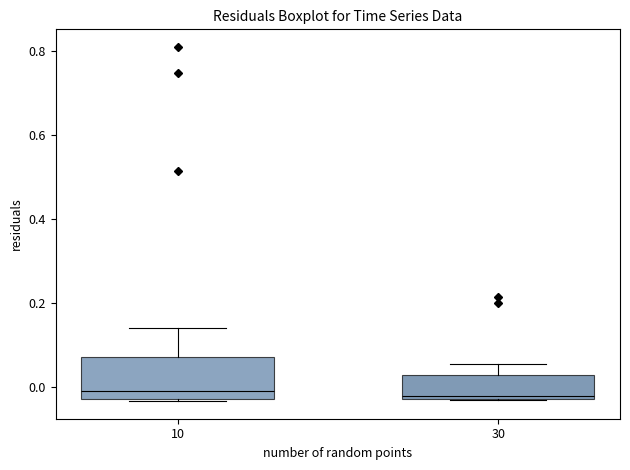

Reading left to right, read every box against the y-axis: the position of its median line, the range the box covers, and the ends of its whiskers. The values are not printed on the chart, so give them approximately, as read against the axis.

10: median -0.02 (just above the box's lower edge), box -0.02 to 0.08, whiskers -0.04 to 0.14
30: median -0.02 (just above the box's lower edge), box -0.02 to 0.02, whiskers -0.04 to 0.06